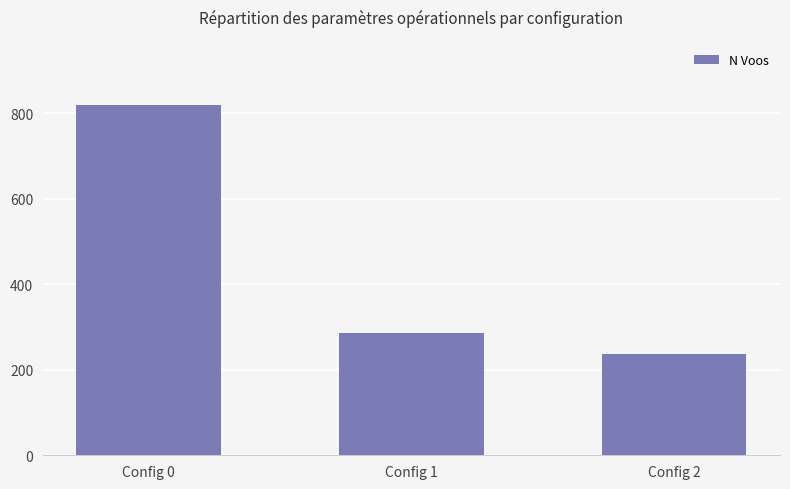

What is the change in value from Config 0 to Config 1?

-532